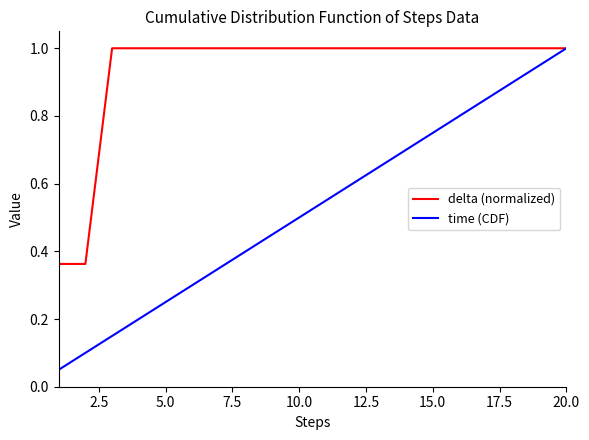

What is the maximum value shown in the chart?

1.0